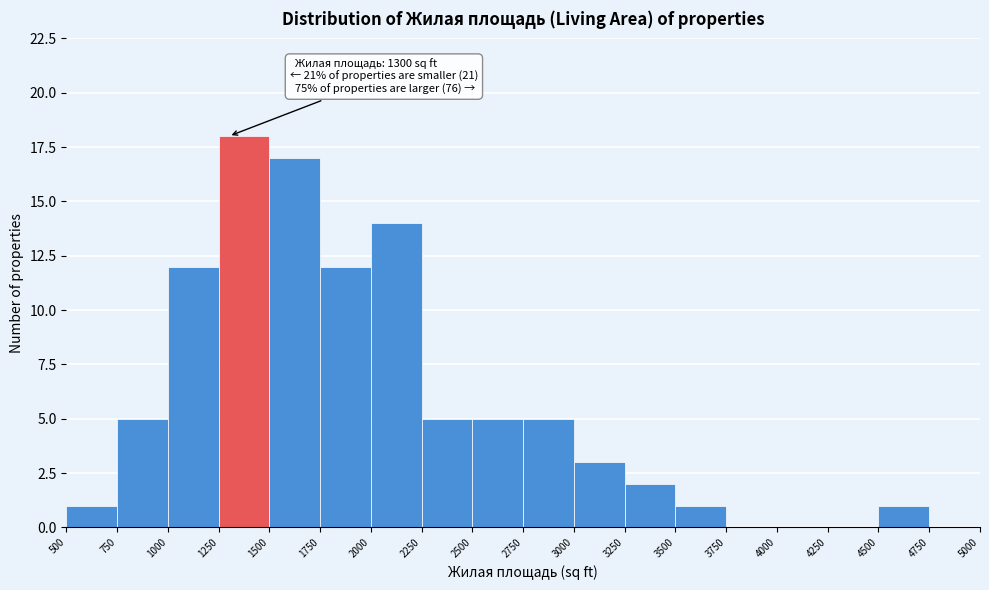

Which range on the x-axis has the tallest bar?

1250 to 1500